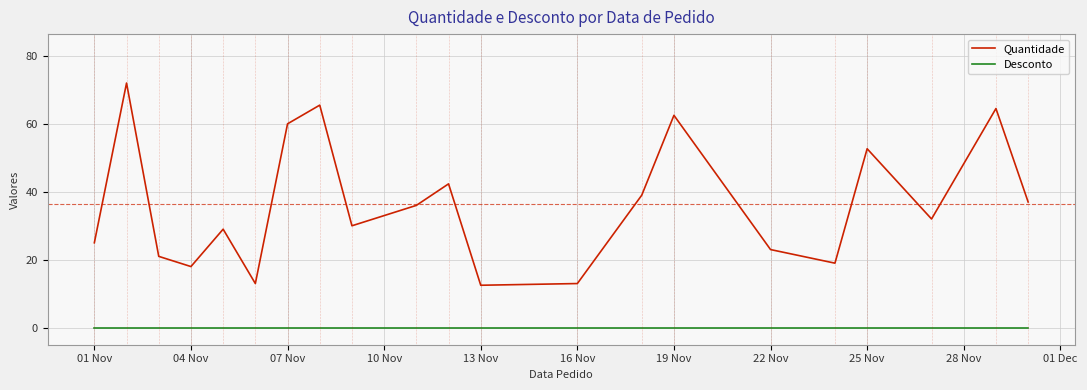

Does the chart have visible grid lines?

Yes